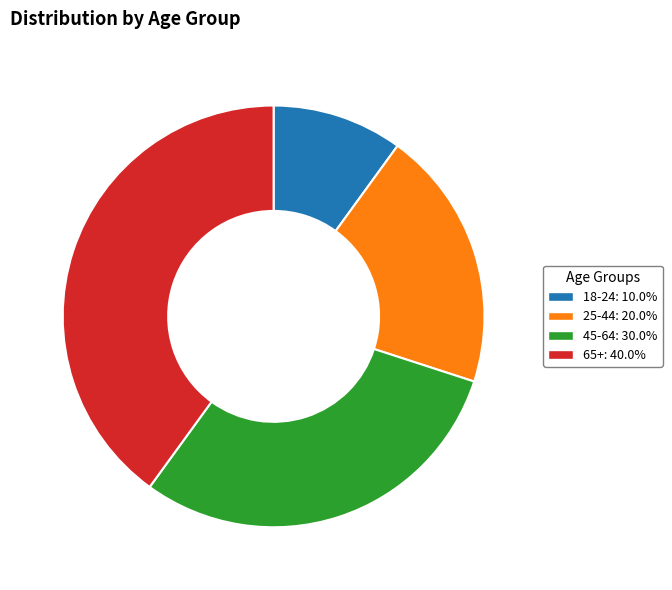

Is it true that 65+ is 40% of the pie?

True